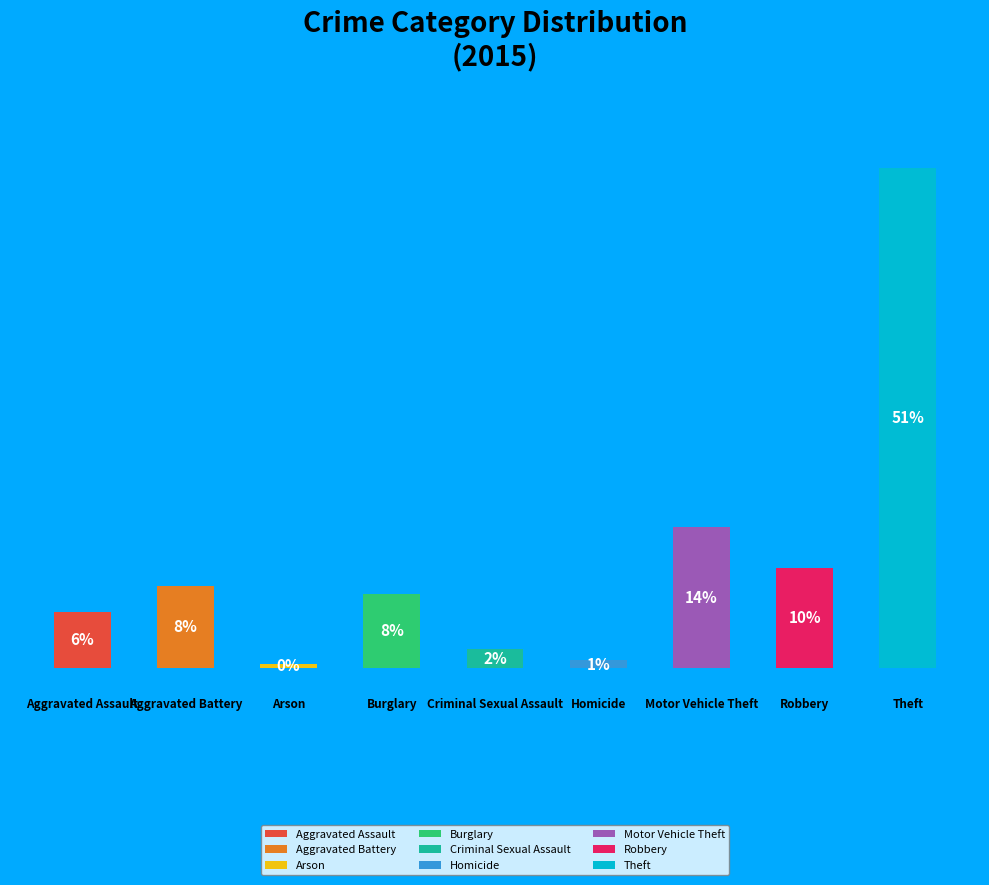

Does the chart contain any negative values?

No